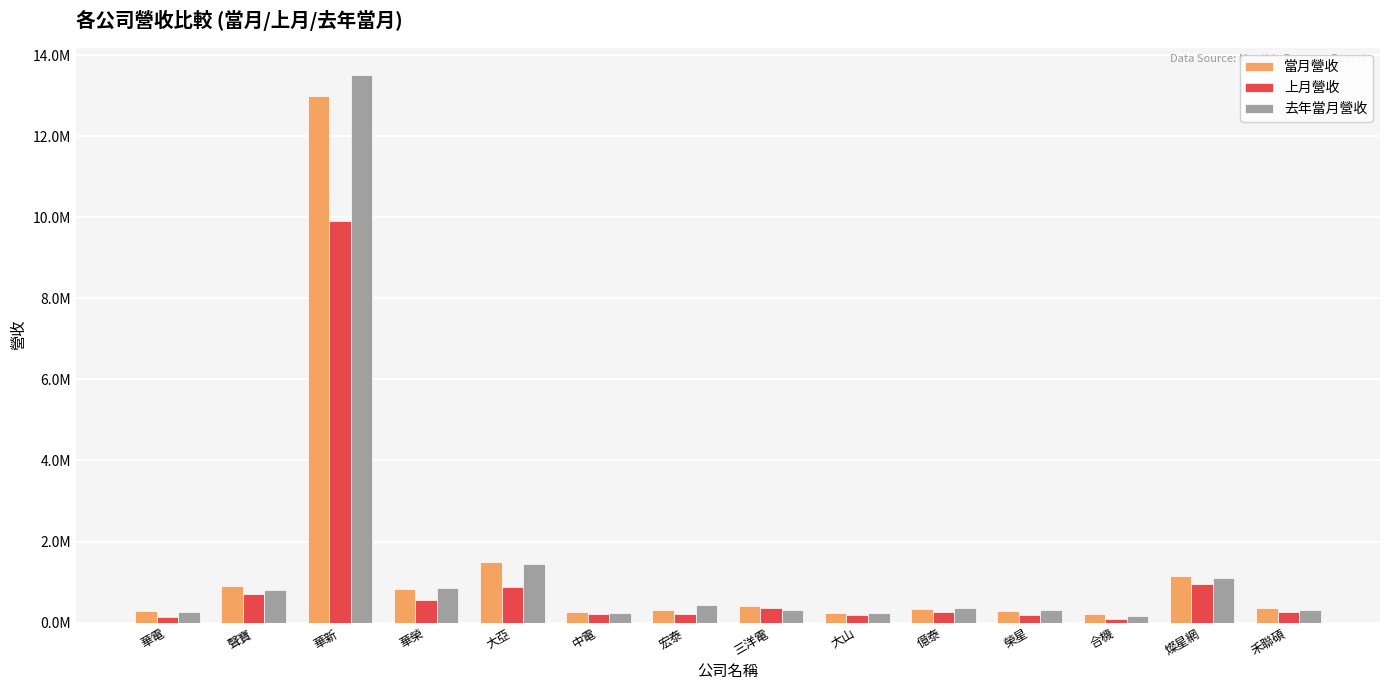

What are all the series names shown in the legend?

當月營收, 上月營收, 去年當月營收